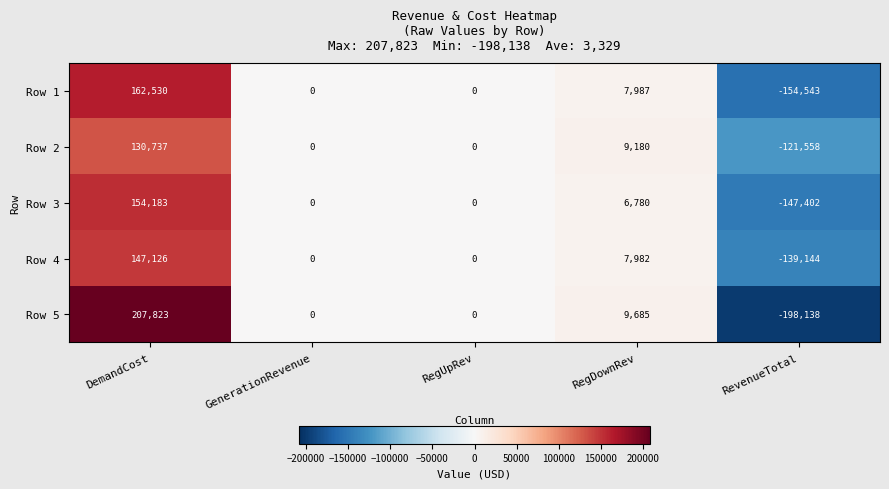

True or false: Row 3 has a value of 248947 at DemandCost.

False